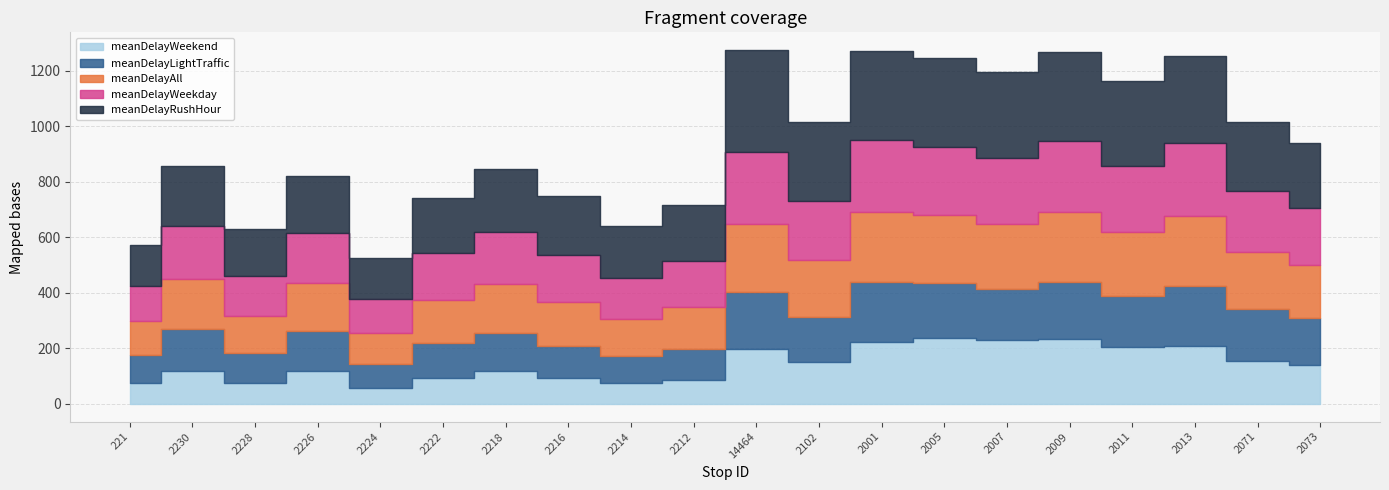

Reading left to right, list all the values displayed in this chart.

meanDelayAll: 120.4	179.2	133.2	170.7	112.0	155.3	175.6	157.2	134.8	151.3	244.2	203.1	251.9	244.9	234.6	251.5	231.8	253.2	207.5	192.8
meanDelayRushHour: 146.4	218.7	170.4	205.8	149.7	198.3	226.2	212.4	186.4	203.9	366.2	283.5	321.3	318.2	309.9	322.7	306.4	315.0	250.4	235.1
meanDelayLightTraffic: 100.6	152.1	107.6	146.6	86.2	125.8	137.7	115.8	96.1	112.5	203.2	163.5	216.5	197.9	186.3	205.8	181.8	213.5	184.8	170.3
meanDelayWeekday: 128.6	190.7	143.8	180.5	122.4	166.6	186.1	169.2	145.6	163.4	261.1	214.2	256.6	246.0	235.4	253.7	235.2	261.1	217.2	202.8
meanDelayWeekend: 76.0	117.2	76.2	117.8	56.1	94.4	118.8	92.2	76.4	86.0	199.4	150.7	223.8	236.7	228.6	235.0	206.2	210.3	155.3	138.6